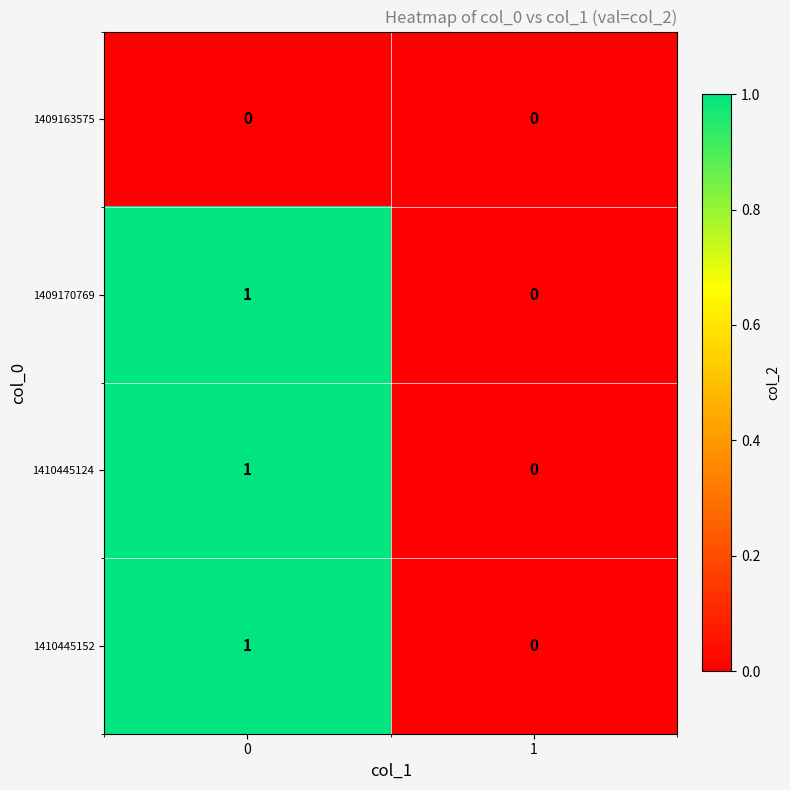

What is the total value across all series at 0?

3